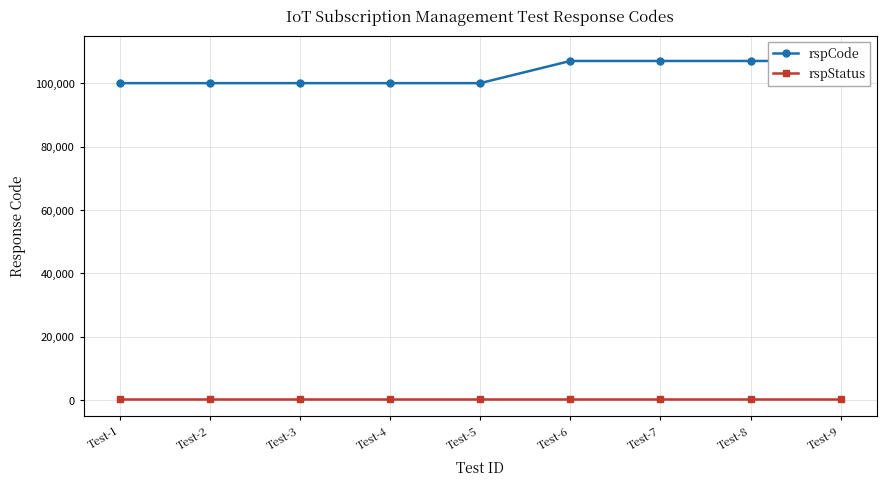

The rspStatus series shows 200 at Test-9. True or false?

True